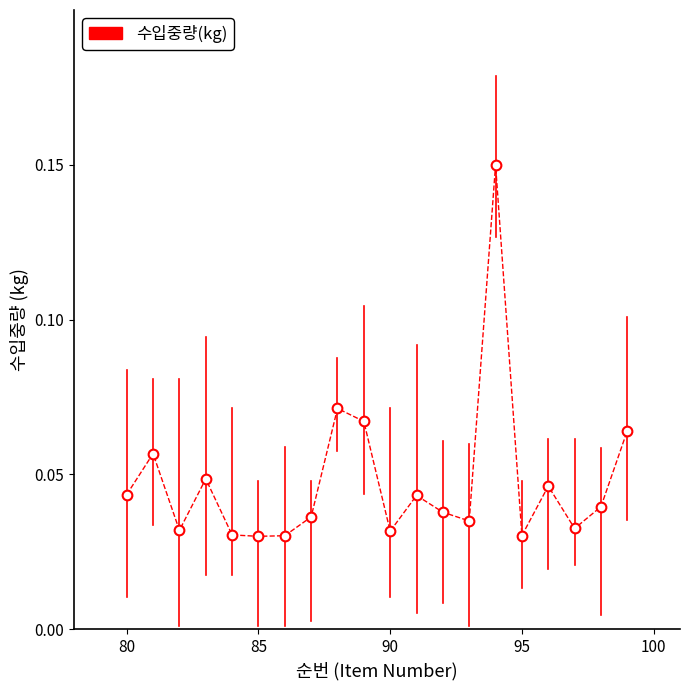

Count the values in the range 0 to 1.

20